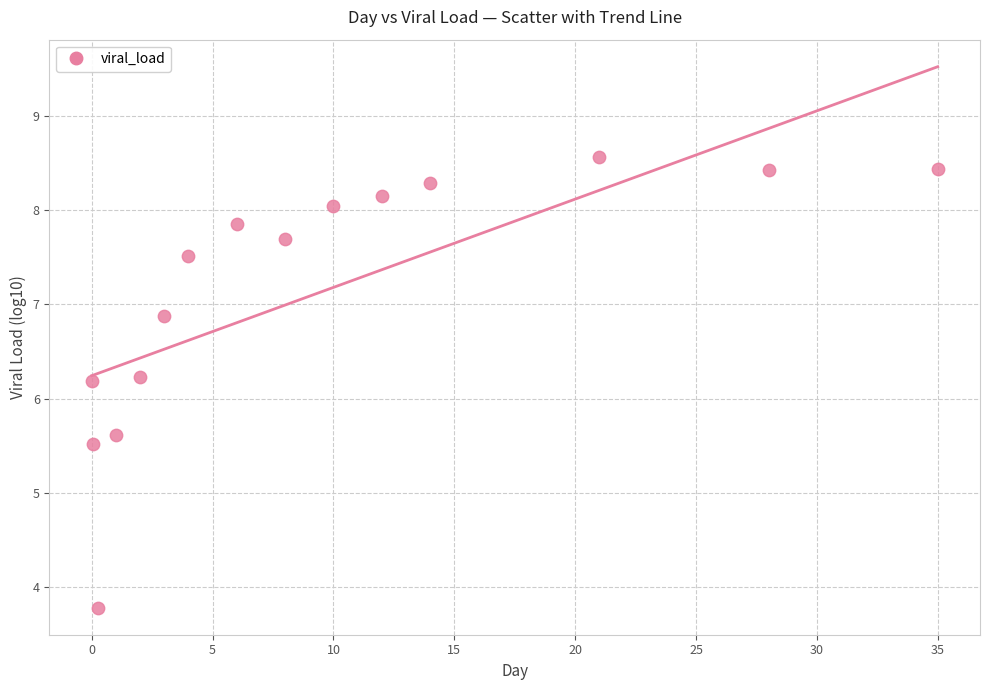

What is the range of Y values (max minus min)?

4.8